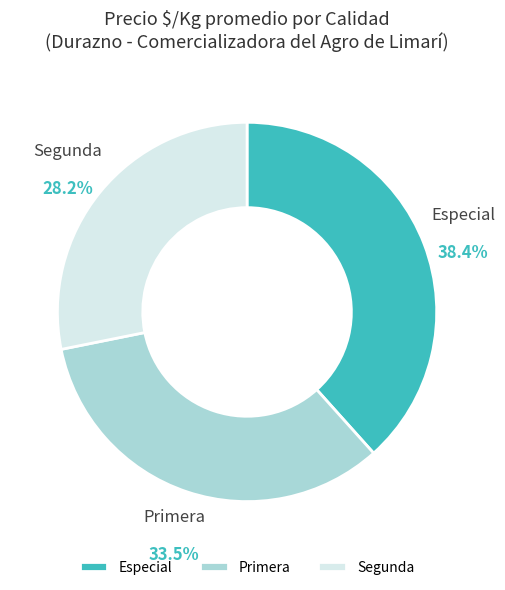

Does Especial account for over 50% of the chart?

No